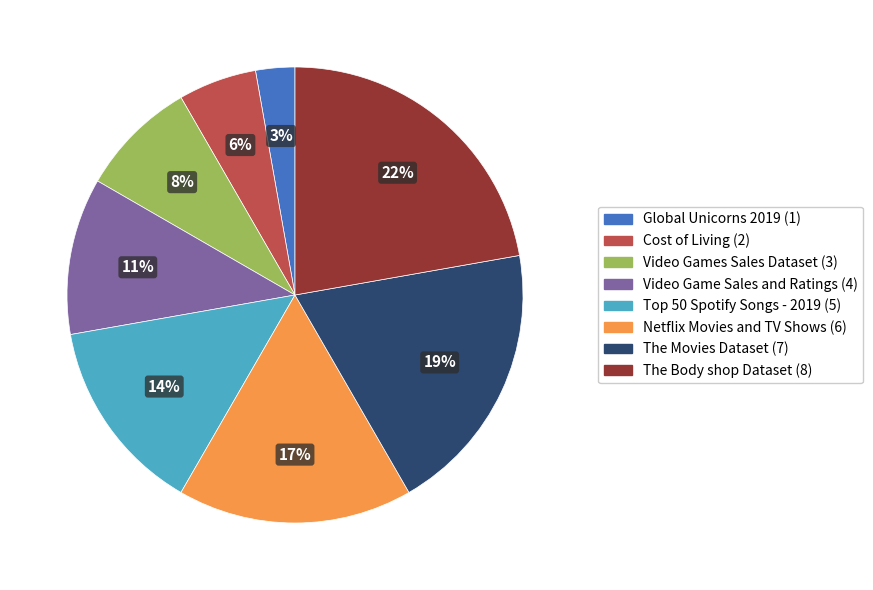

Does The Movies Dataset account for over 50% of the chart?

No